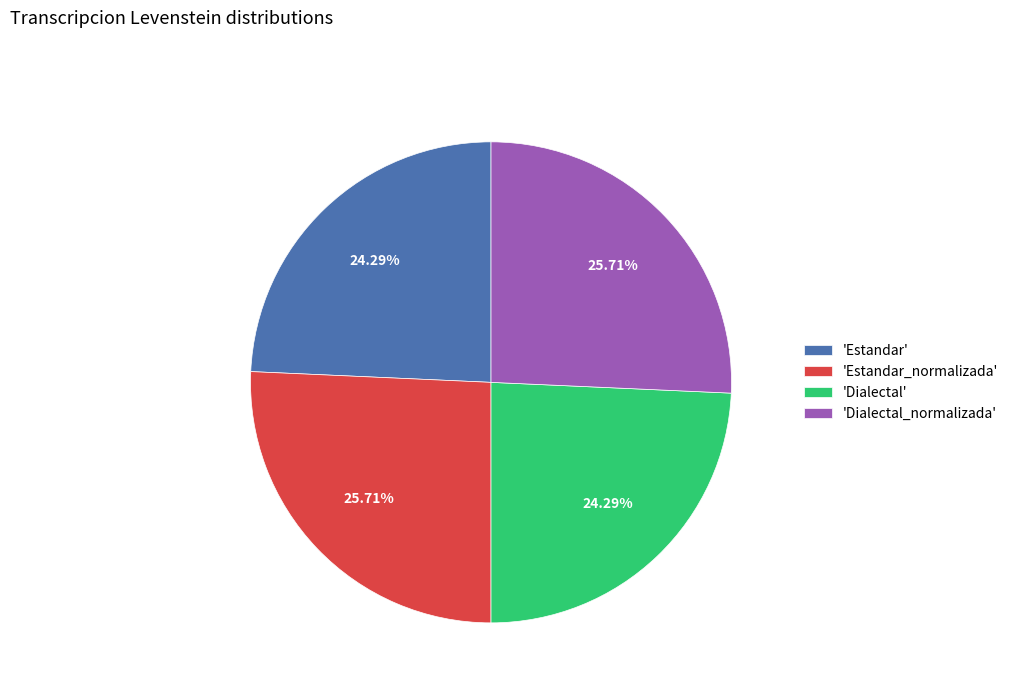

Approximately how many times larger is the value at 'Dialectal' compared to 'Estandar'?

1.0